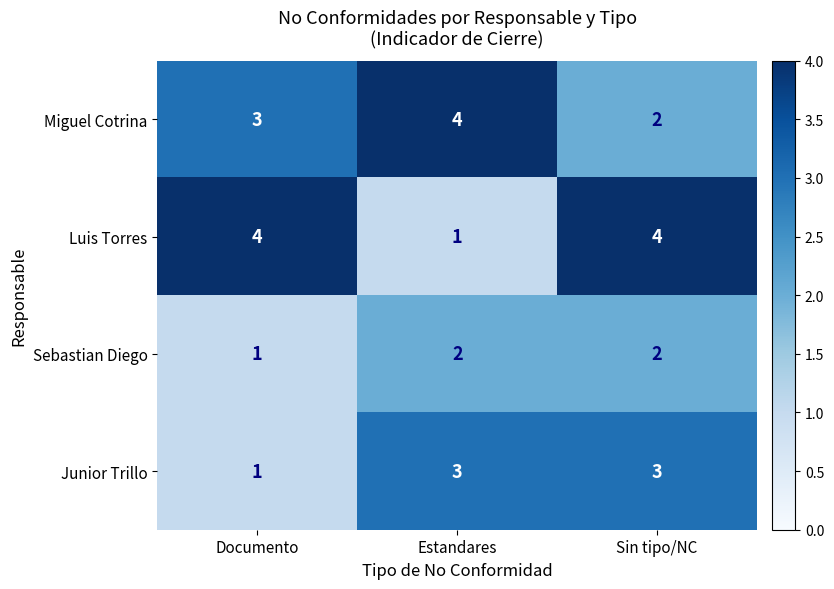

What is the sum of the Junior Trillo values at Documento and Estandares?

4